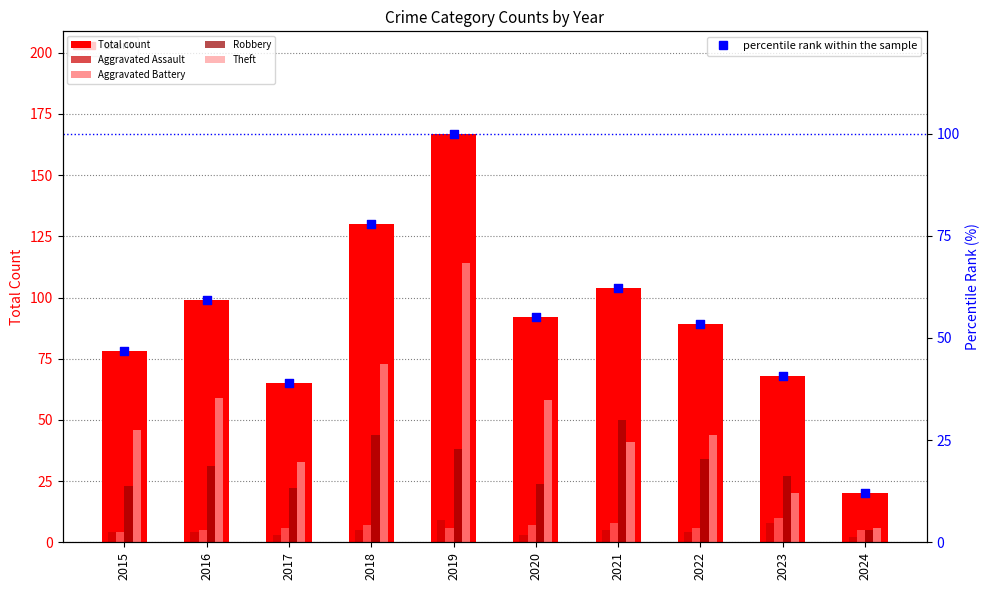

What is the total value across all series at 2016?

257.3